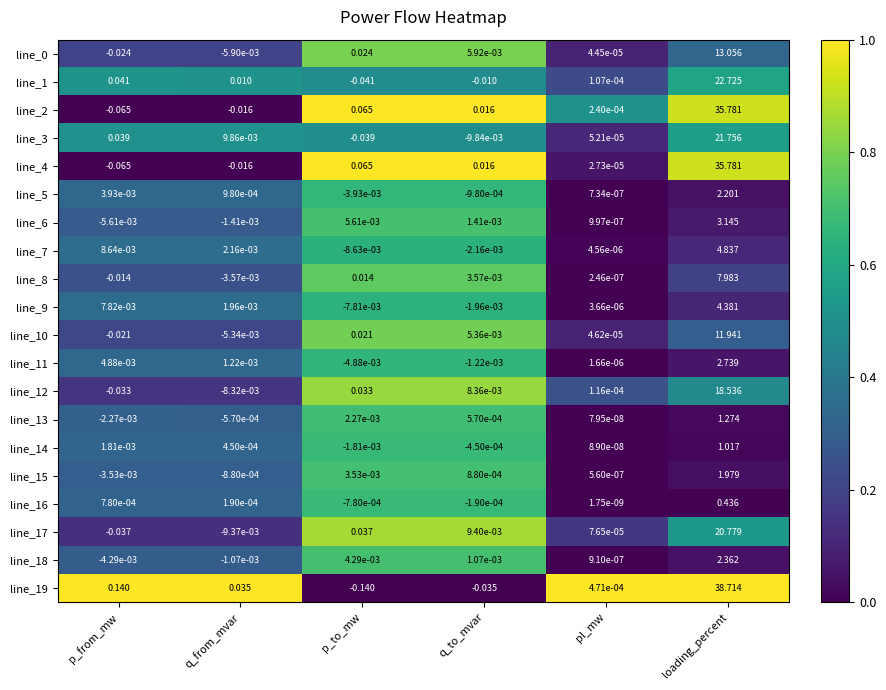

Which label corresponds to the smallest value in the chart?

p_to_mw